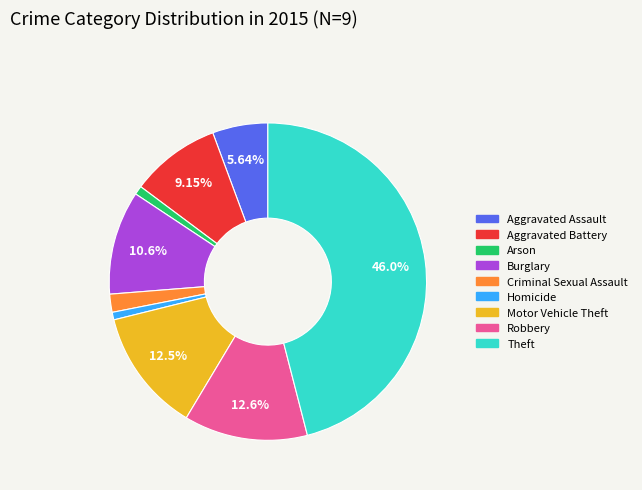

Count the number of slices in the pie.

9